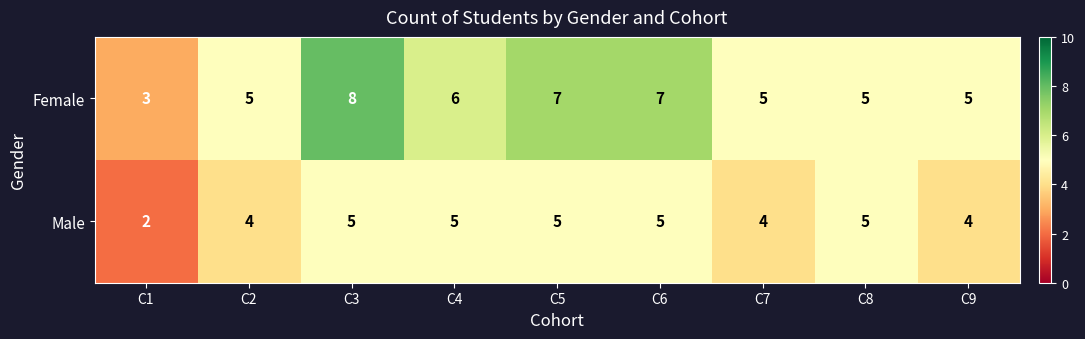

How many distinct data groups are displayed?

2